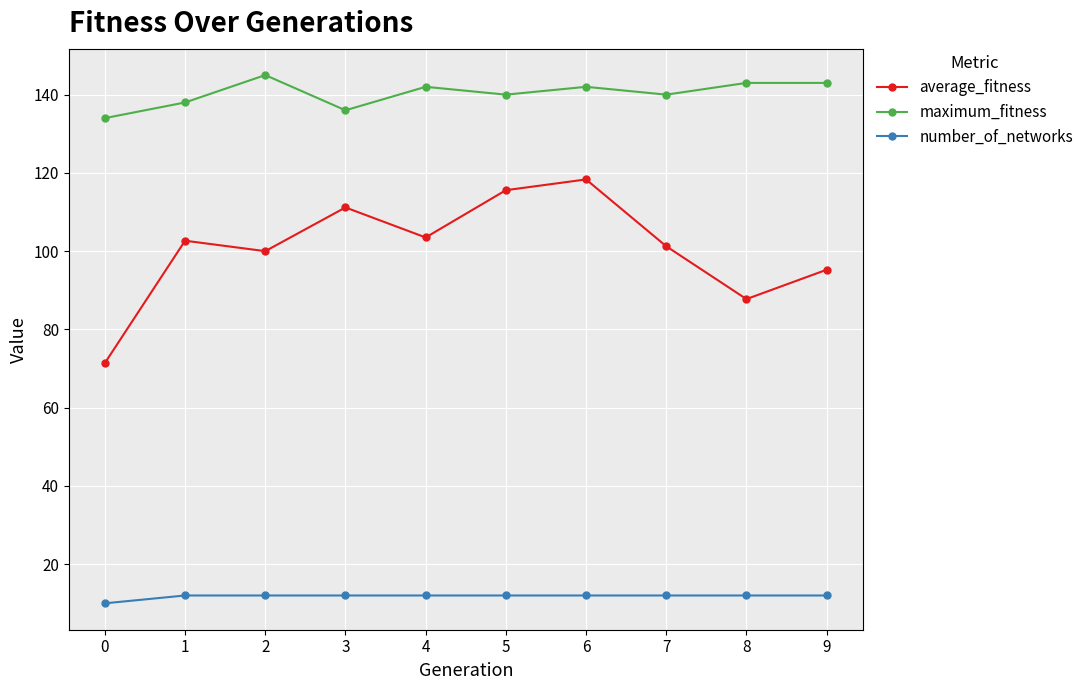

The number_of_networks series shows 12.0 at 3. True or false?

True